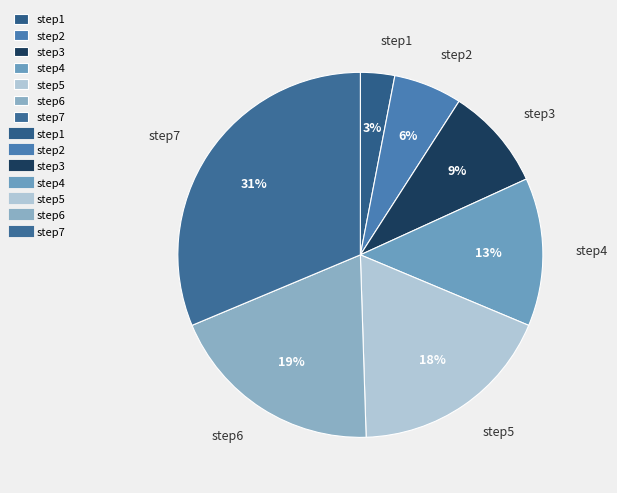

Combined, do step3 and step4 account for over 50%?

No